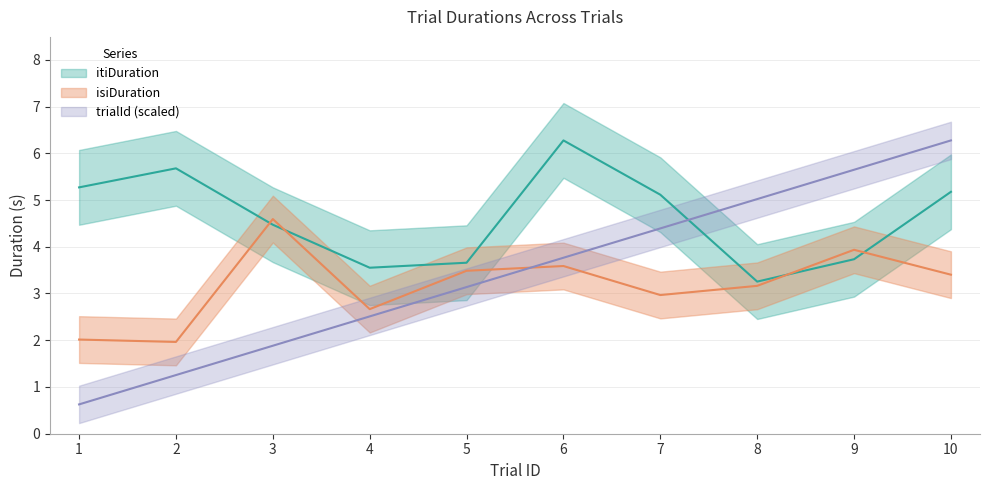

Which label corresponds to the smallest value in the chart?

1